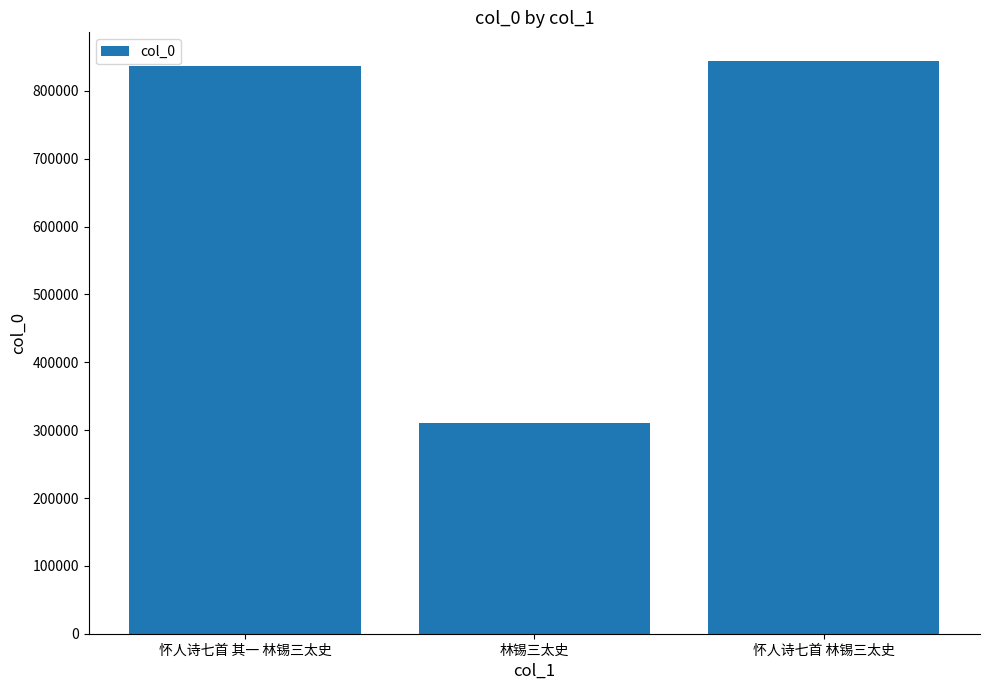

What value does the data have at 林锡三太史, to the nearest 50?

310350